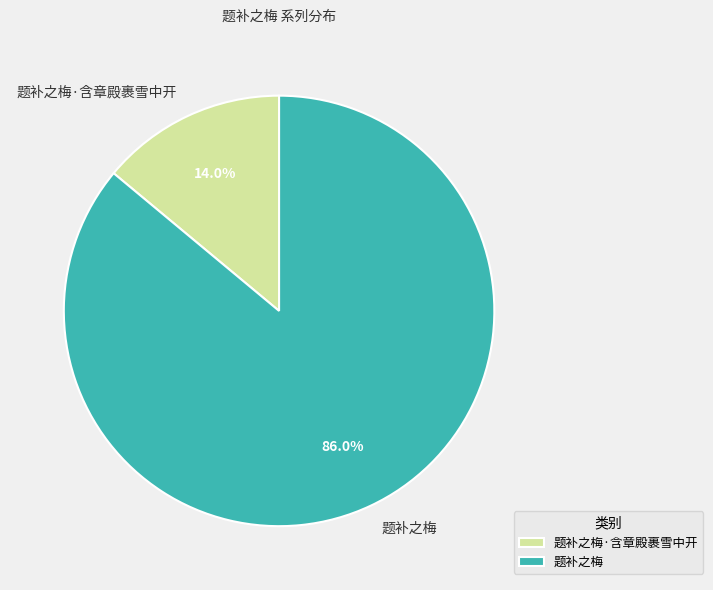

Which slice is the largest?

题补之梅